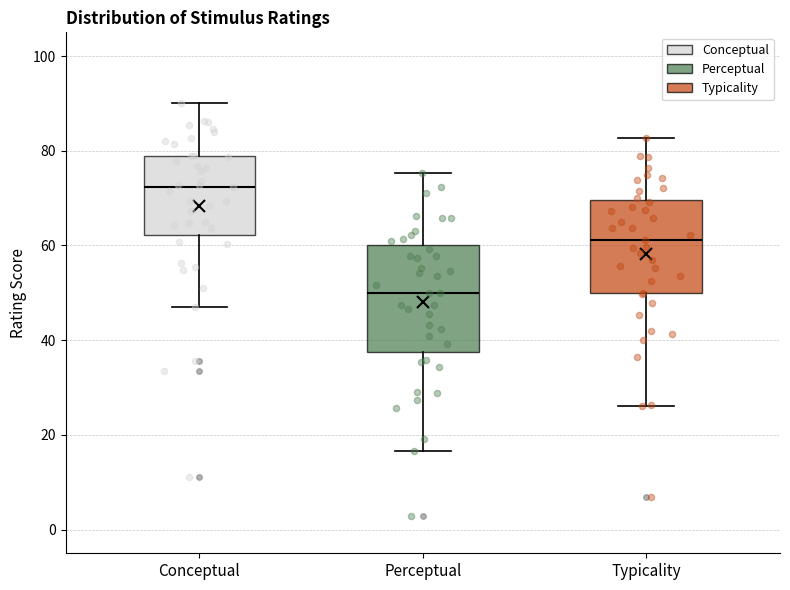

Which box is the tallest, from its lower edge to its upper edge?

Perceptual